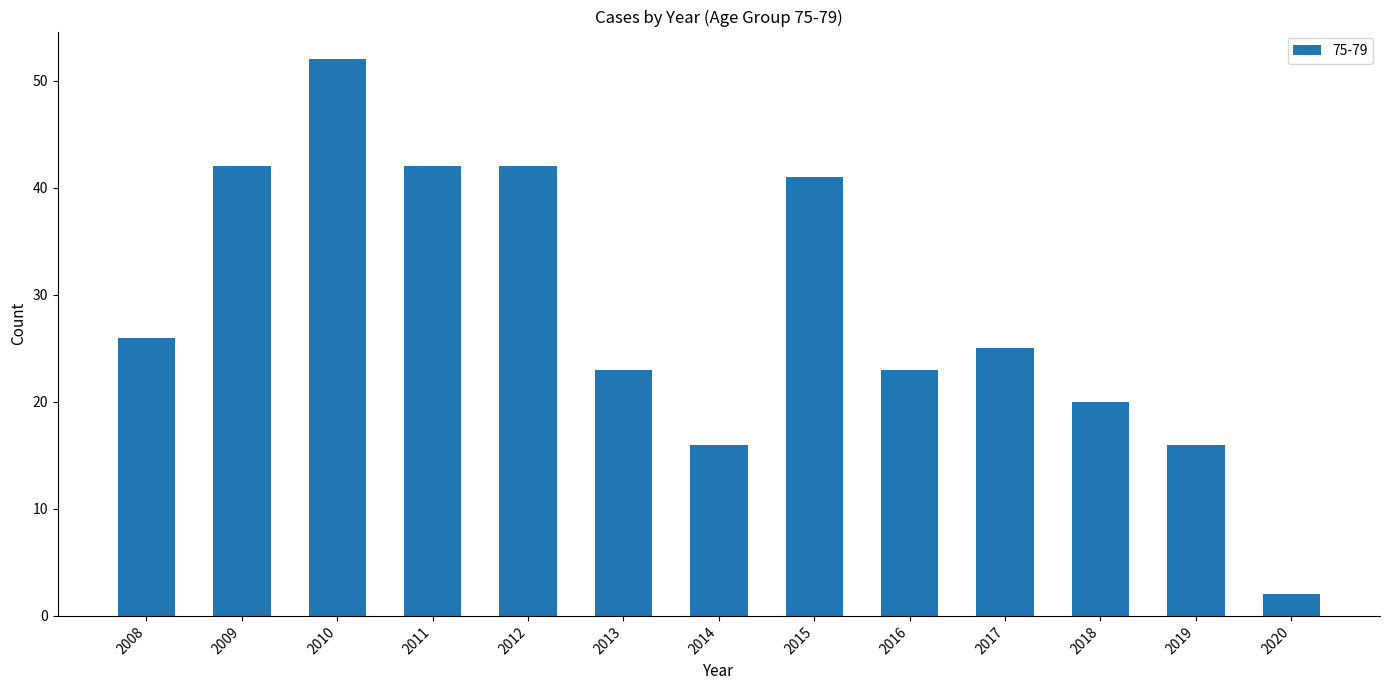

Reading right to left, extract all data points from this chart.

2020=2	2019=16	2018=20	2017=25	2016=23	2015=41	2014=16	2013=23	2012=42	2011=42	2010=52	2009=42	2008=26